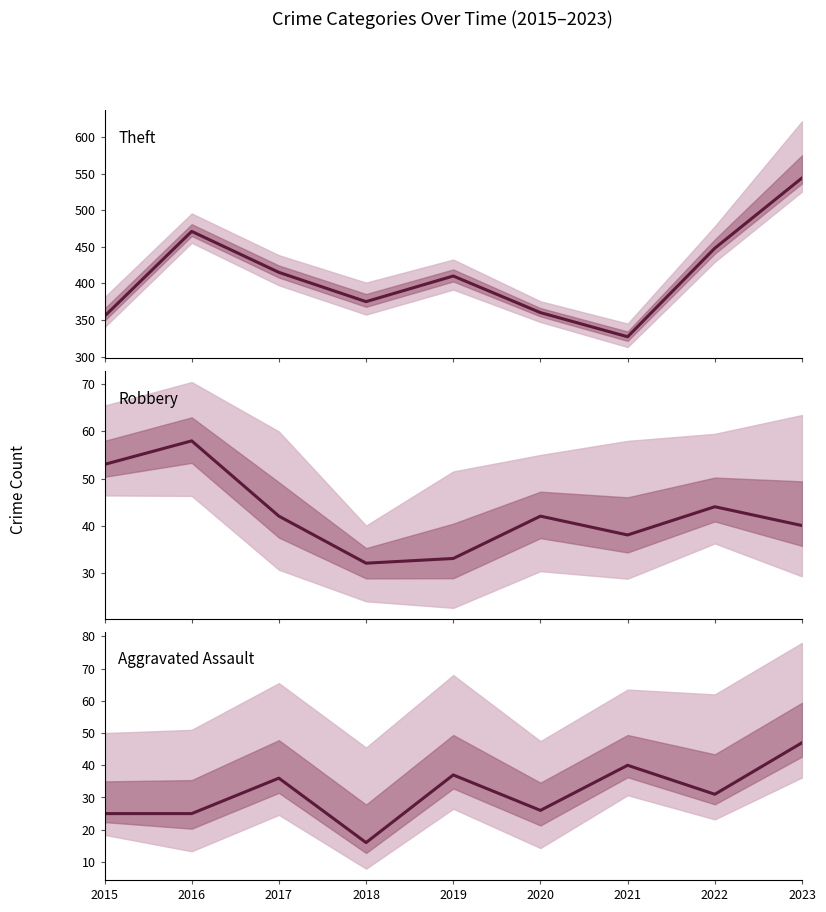

How many data points in Robbery are less than 42?

4